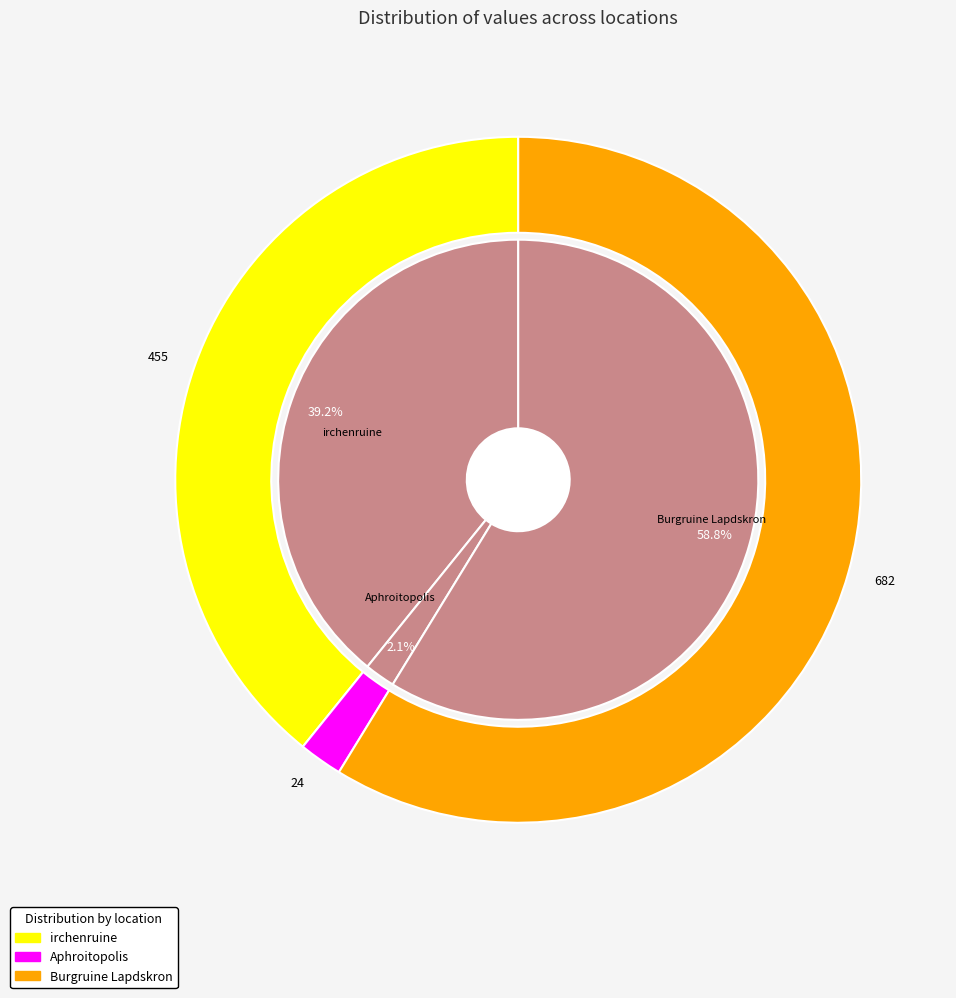

Which category accounts for the majority?

Burgruine Lapdskron